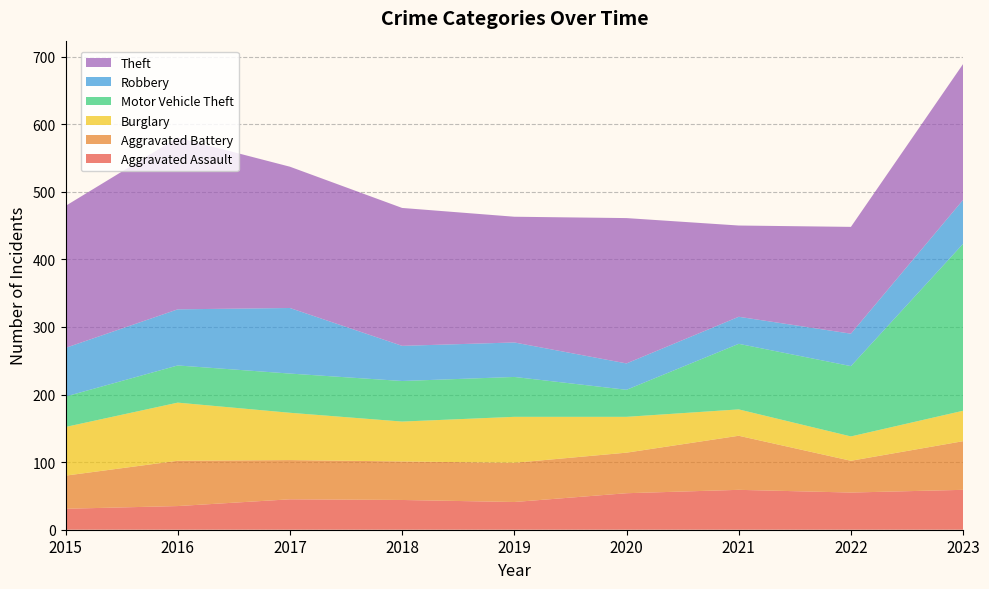

Reading left to right, what are all the values shown in this chart?

Aggravated Assault: 31	35	45	44	41	54	59	55	59
Aggravated Battery: 49	67	58	57	58	60	80	47	72
Burglary: 72	86	70	59	68	53	39	36	45
Motor Vehicle Theft: 45	55	58	60	59	40	97	104	247
Robbery: 72	83	97	52	51	39	40	48	65
Theft: 210	254	209	204	186	215	135	158	201